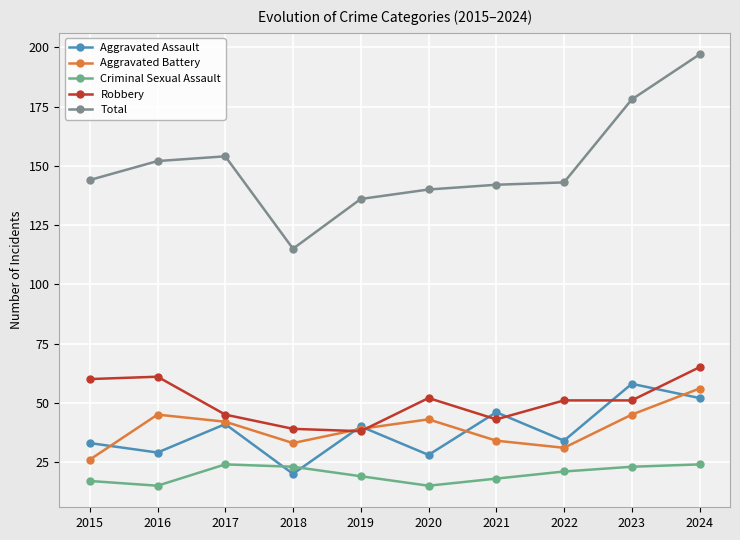

Which category has the lowest value in the Total series?

2018